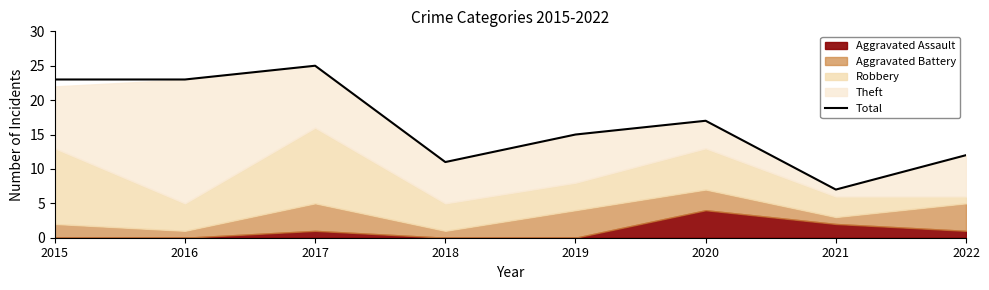

The chart shows a value of 11 at 2018. True or false?

True